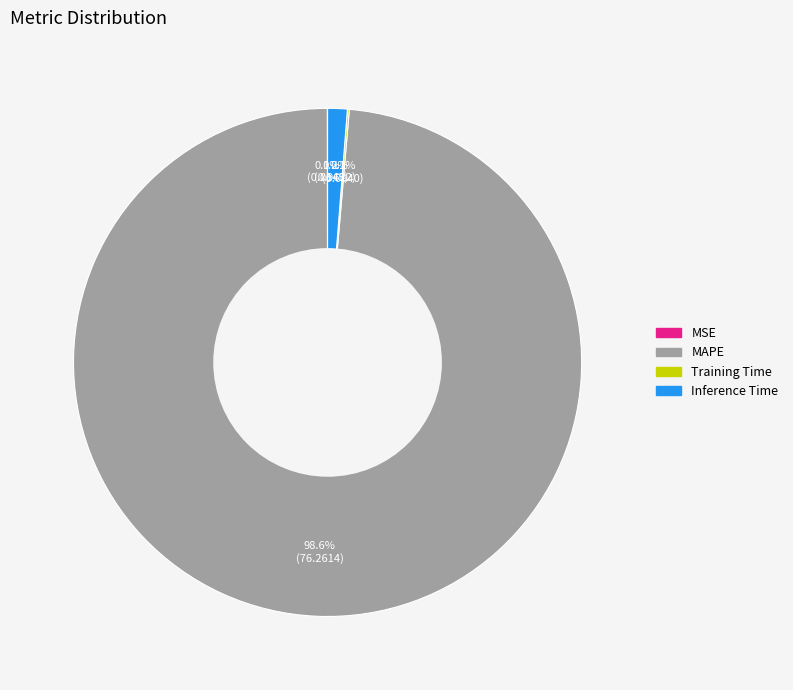

What is the majority slice?

MAPE